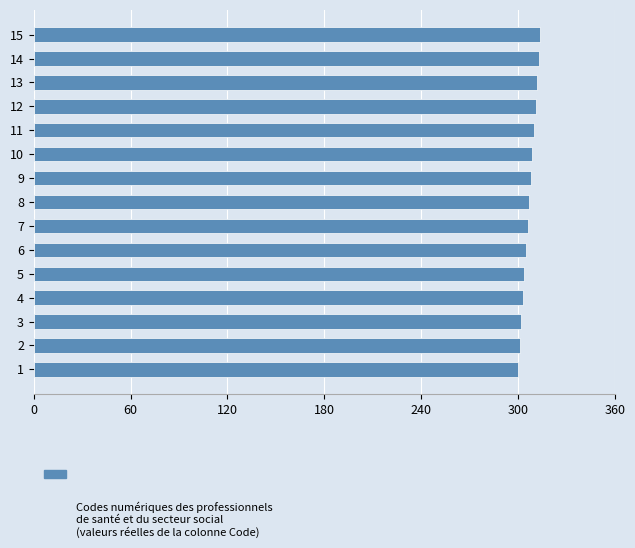

What is the sum of all values?

4605